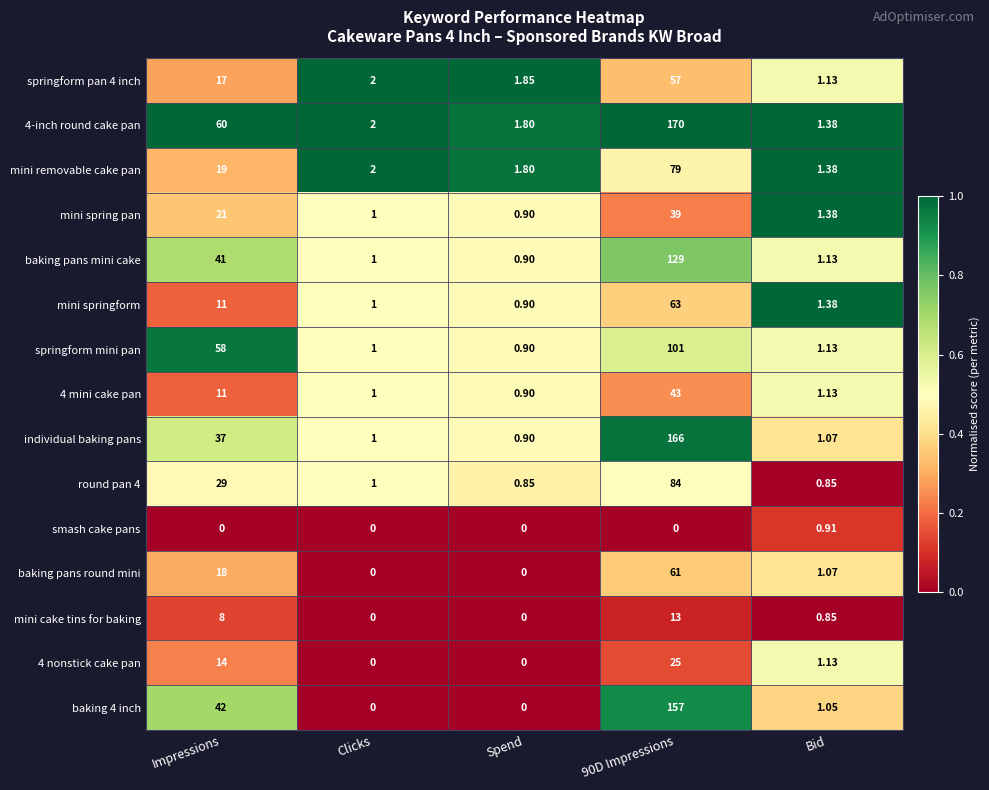

Where does the 4 mini cake pan series first go above 1?

Impressions